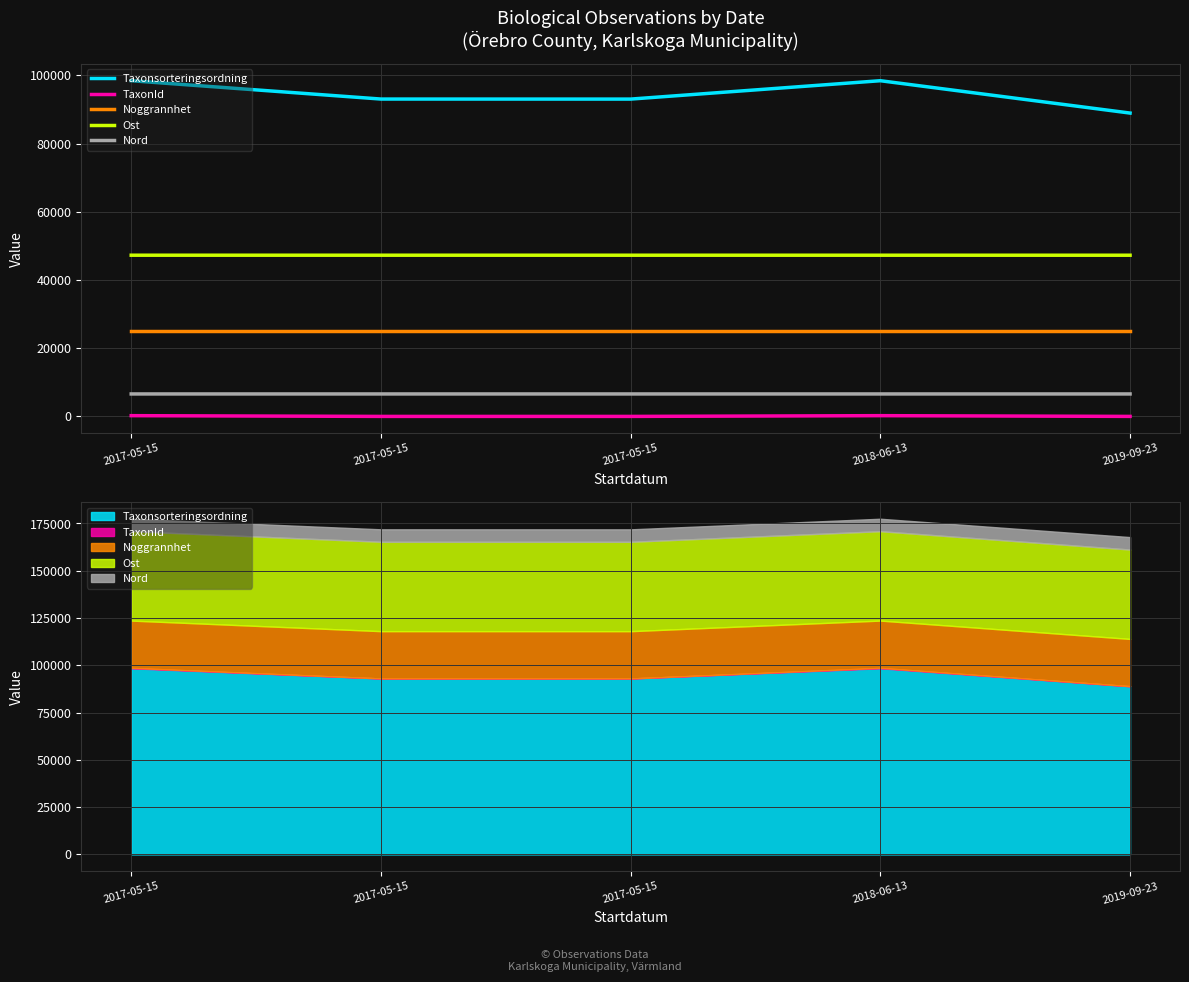

What is the spread (max minus min) of values at 2018-06-13?

98208.2